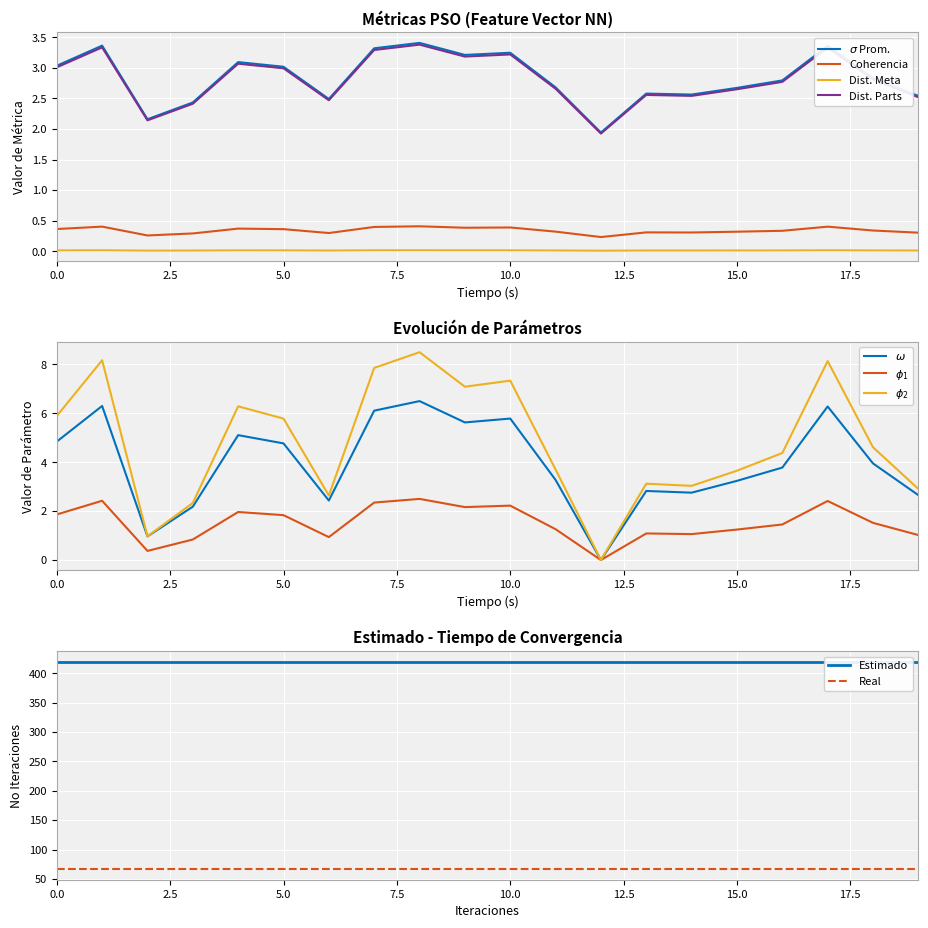

What is the difference between the row0 values at 16 and 12?

3.8